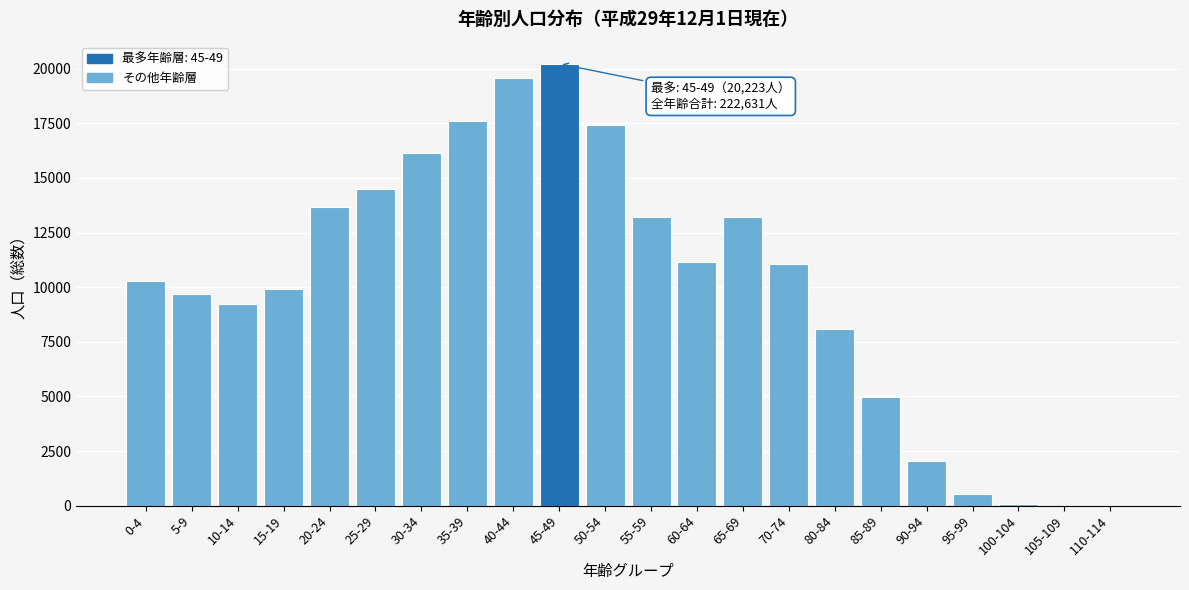

Is it true that the value at 35-39 is 17615?

True